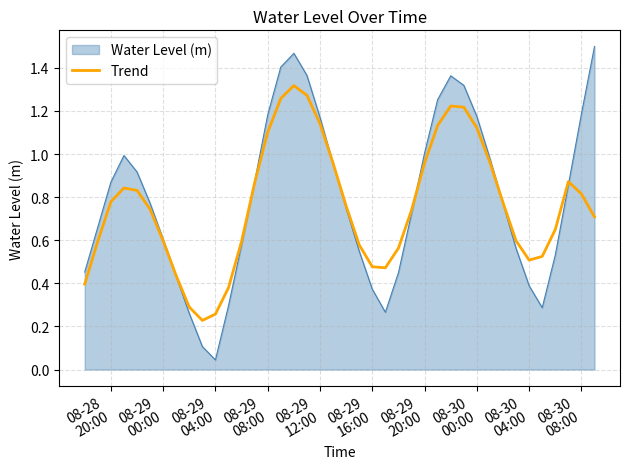

Which series has the largest range (max minus min)?

Water Level (m)